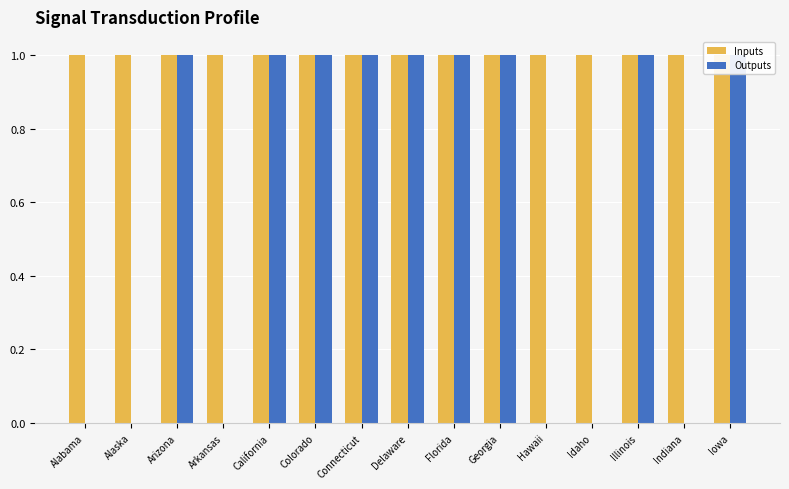

Rank the categories by Outputs value from lowest to highest.

Alabama, Alaska, Arkansas, Hawaii, Idaho, Indiana, Arizona, California, Colorado, Connecticut, Delaware, Florida, Georgia, Illinois, Iowa